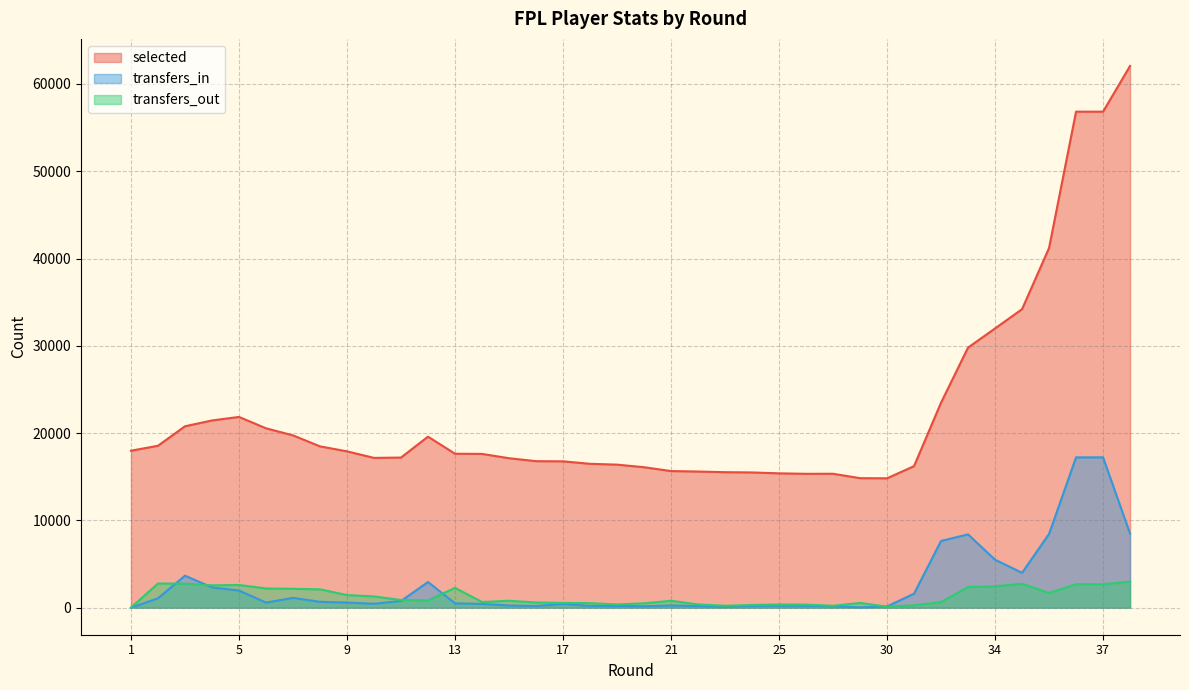

What is the difference between the maximum and second lowest values in the transfers_out series?

2864